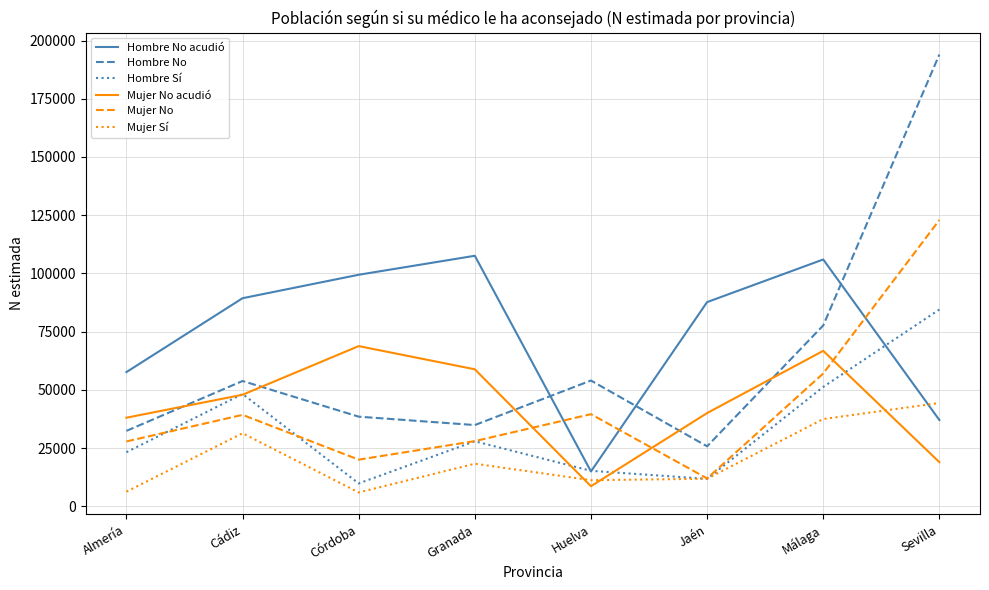

The Hombre Sí series shows 11822 at Jaén. True or false?

True